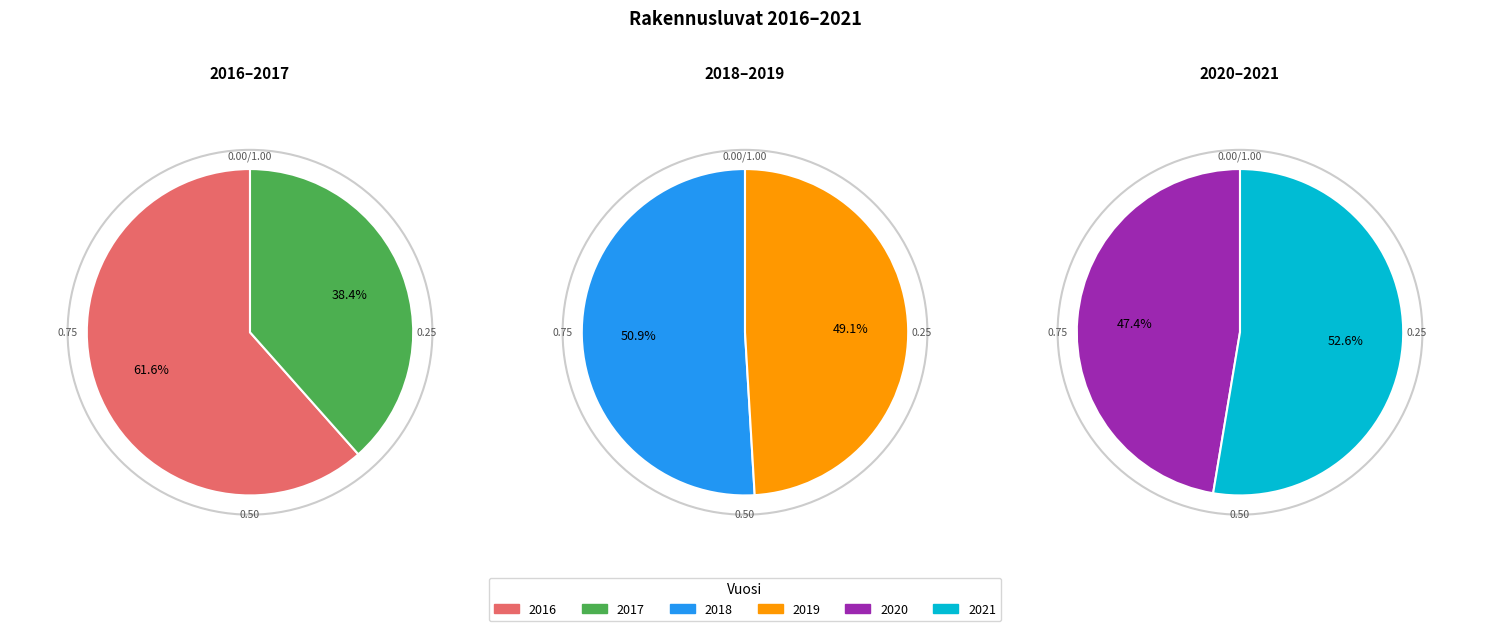

How many slices are in this pie chart?

6